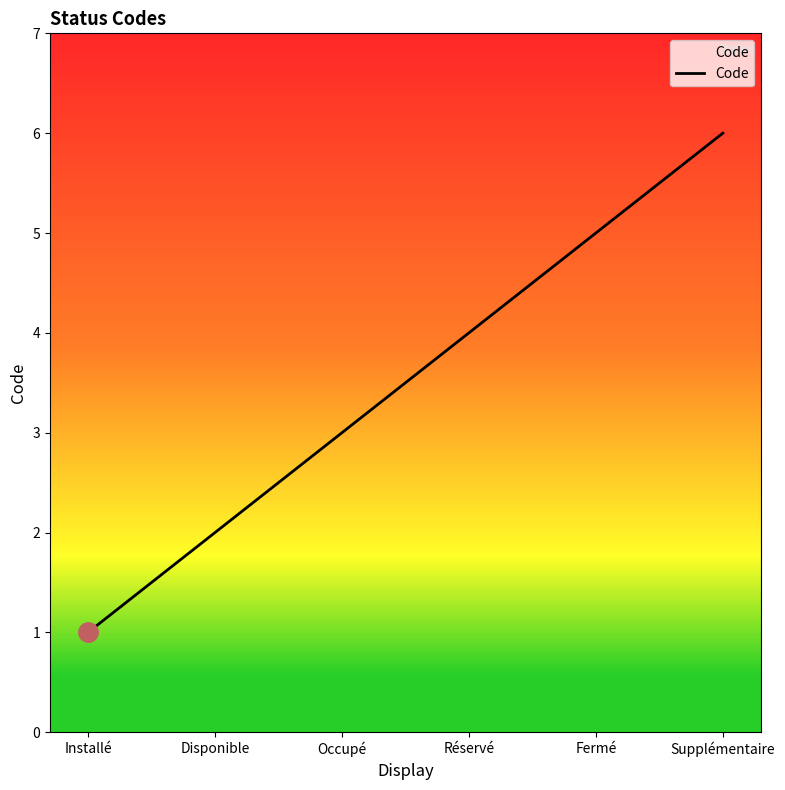

The value at Fermé is 8. True or false?

False